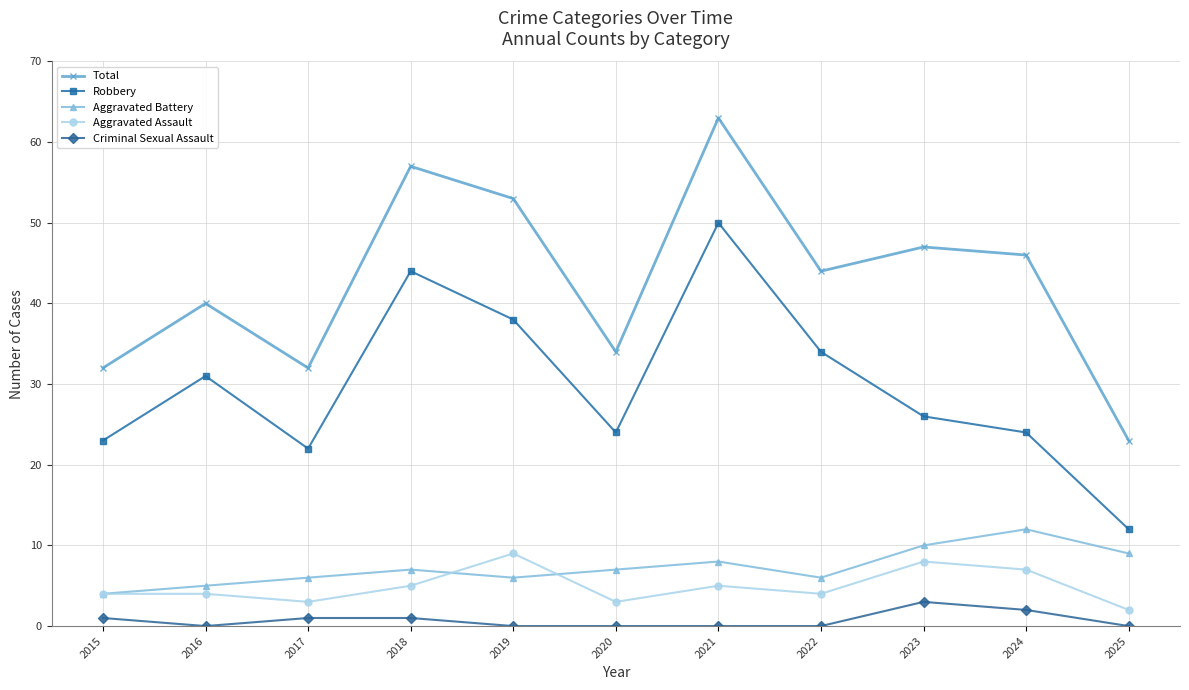

True or false: Robbery has a value of 8 at 2025.

False